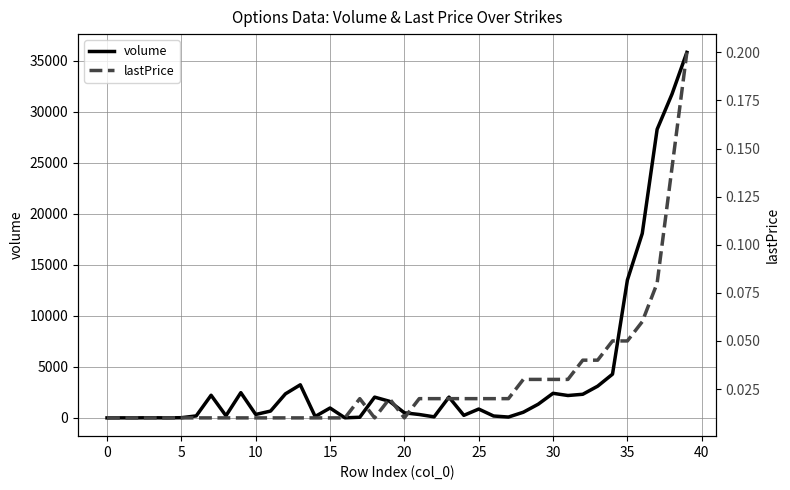

What is the average value of the volume series?

4113